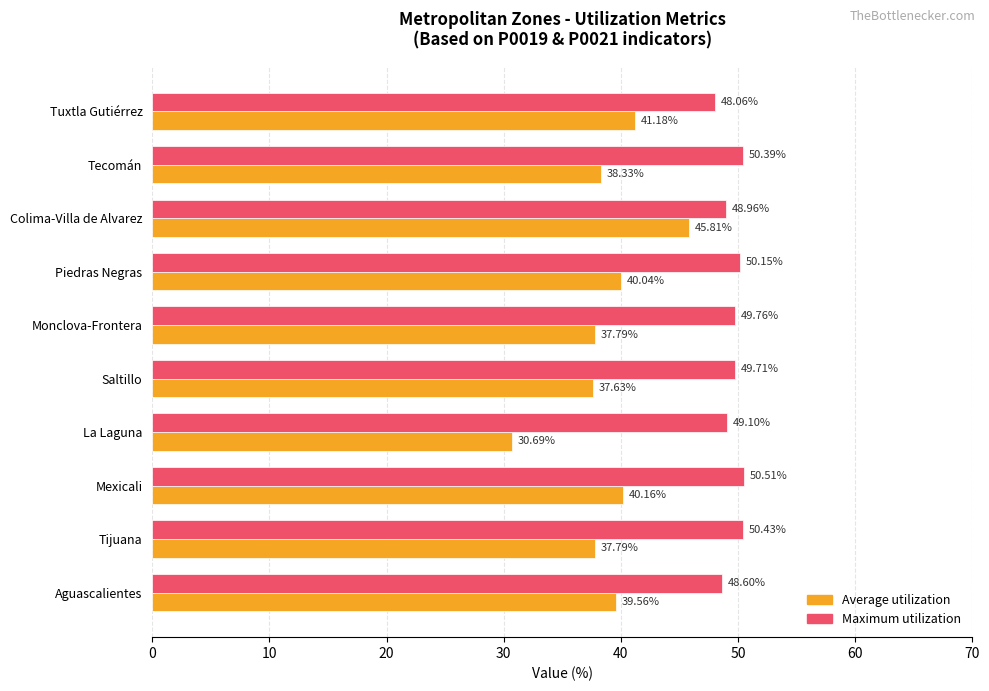

Is the value of Maximum utilization at Tijuana greater than the value of Average utilization at Tuxtla Gutiérrez?

Yes